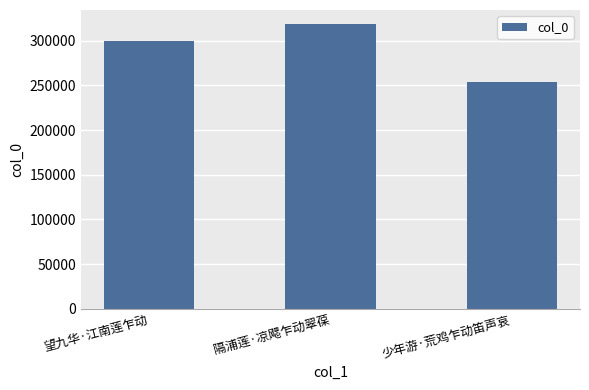

How many data points does each series have?

3